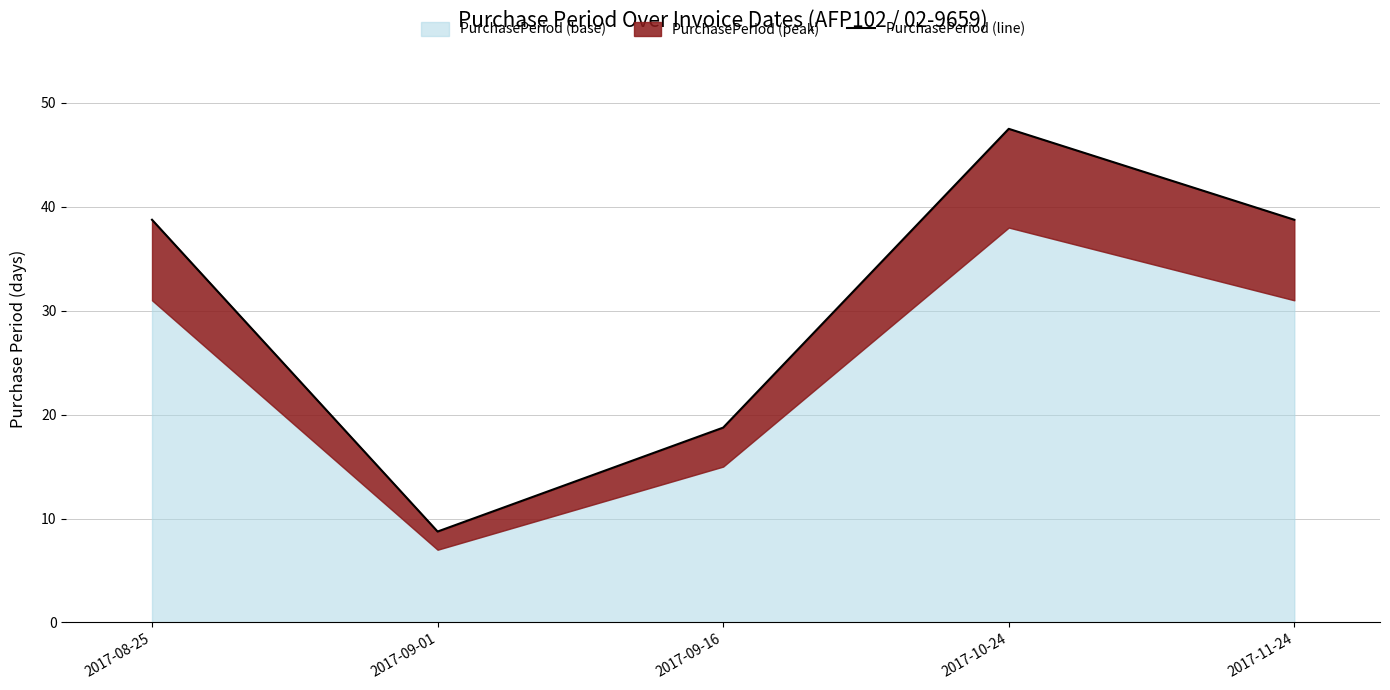

Does the chart display data point markers on the line(s)?

No